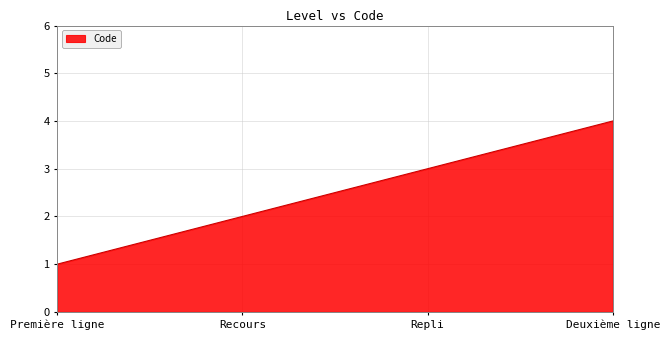

Between Première ligne and Recours, which is larger?

Recours